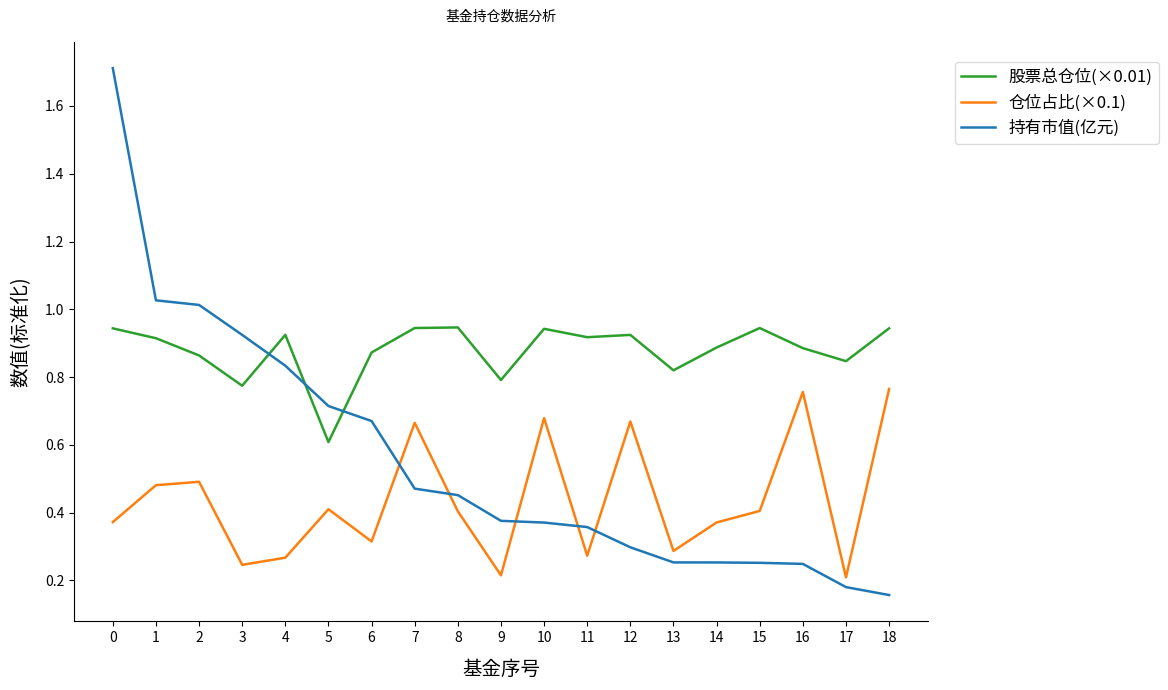

List the series in order of their overall mean, lowest first.

仓位占比(×0.1), 持有市值(亿元), 股票总仓位(×0.01)